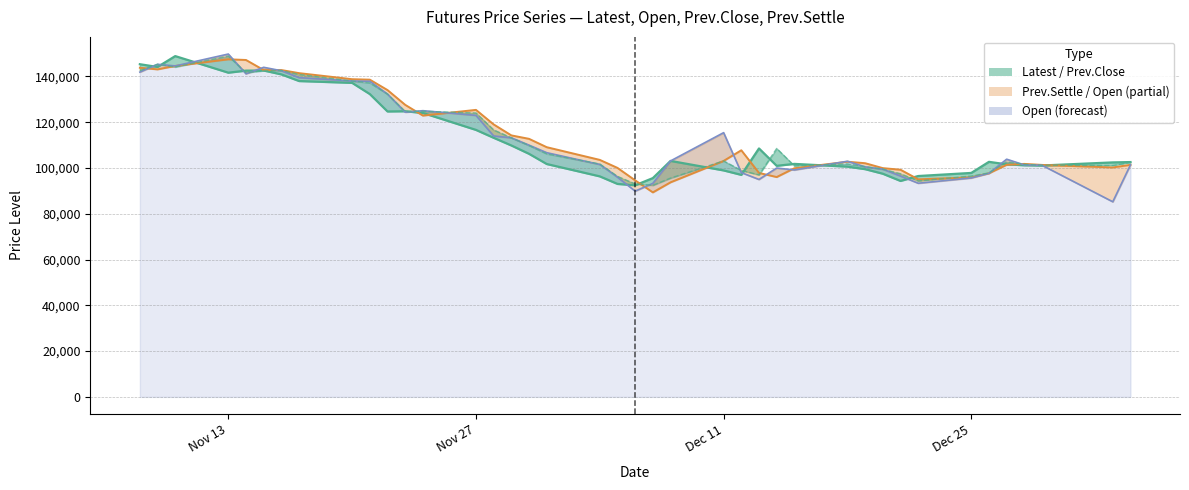

What is the minimum value shown in the chart?

85250